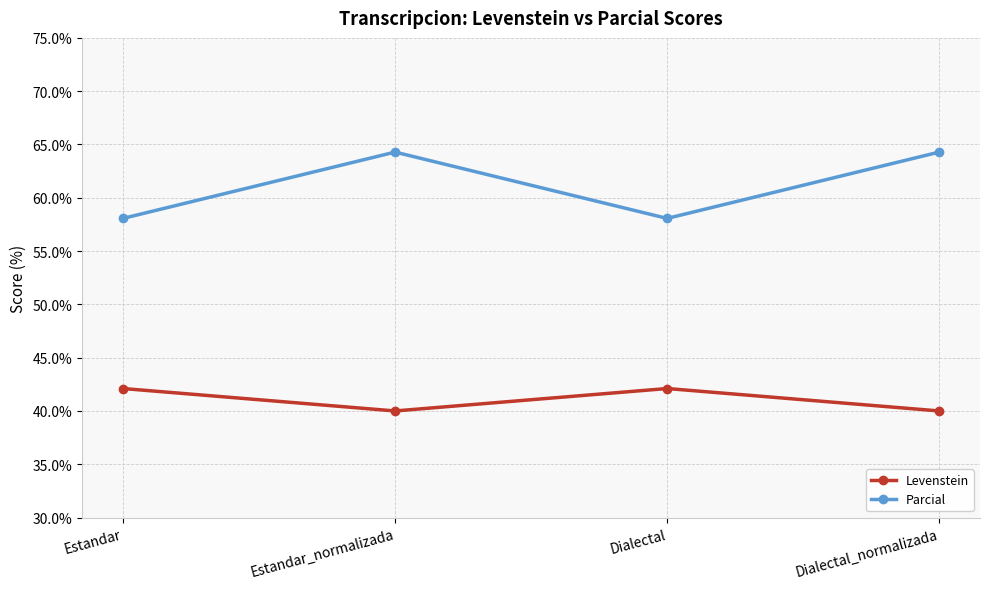

What is the sum of all Parcial values?

244.7